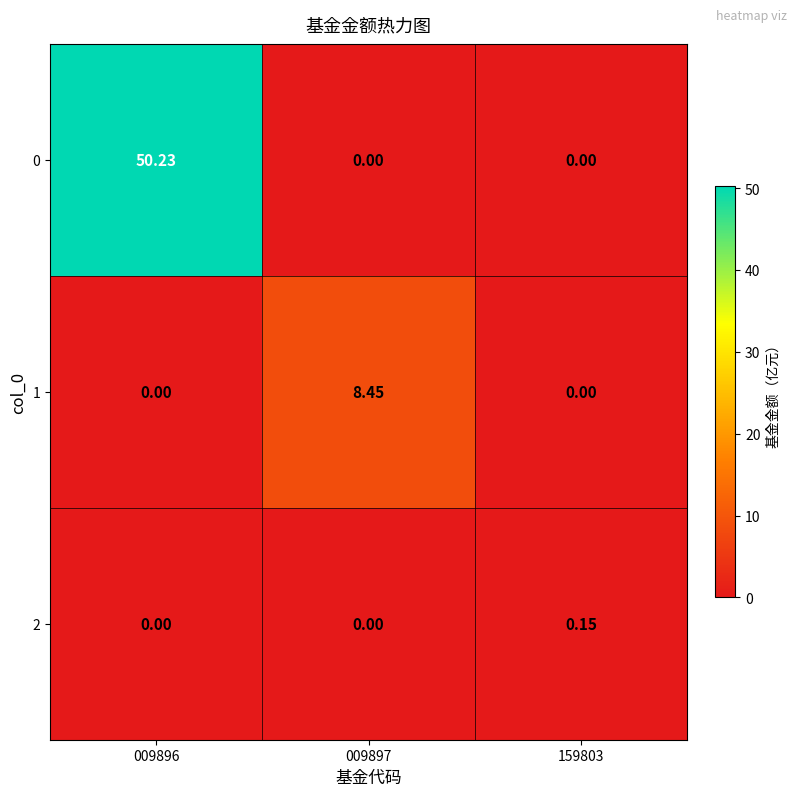

Is the value of 2 at 159803 greater than the value of 1 at 009896?

Yes